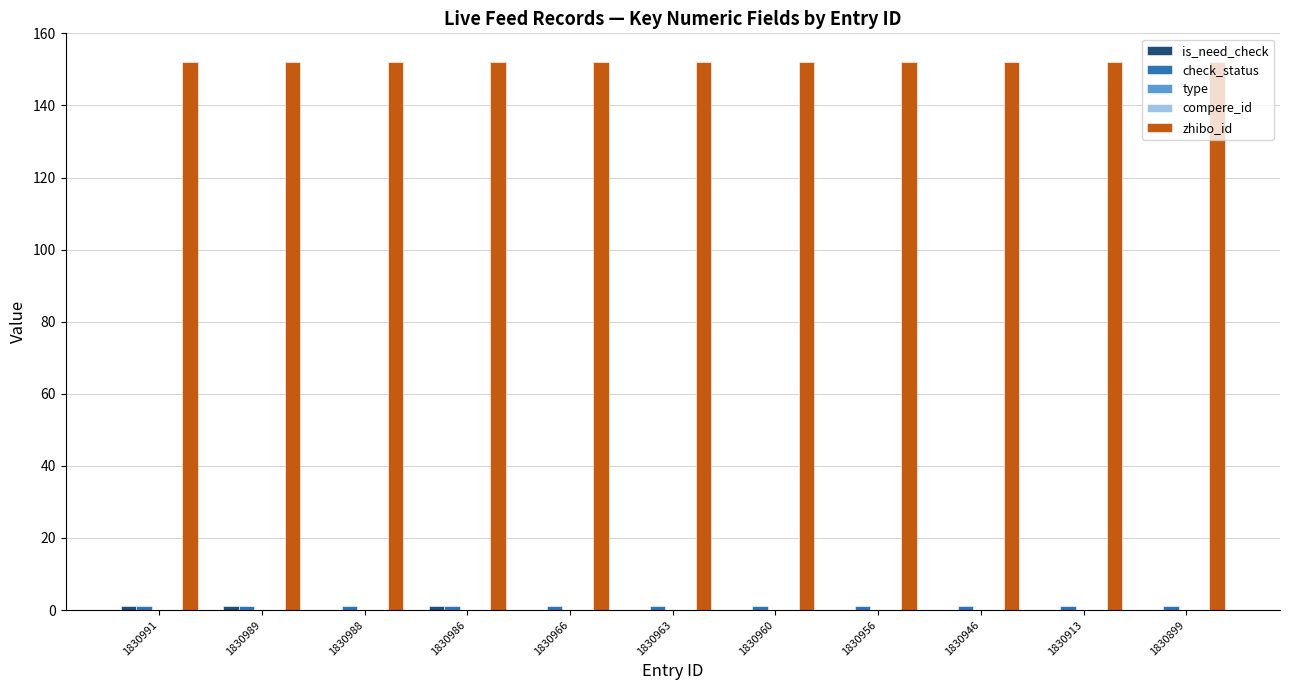

Is it true that is_need_check equals 0 at 1830966?

True